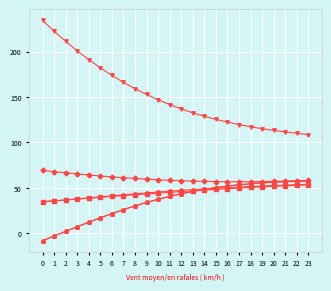

What is the total value across all series at 4?

357.5